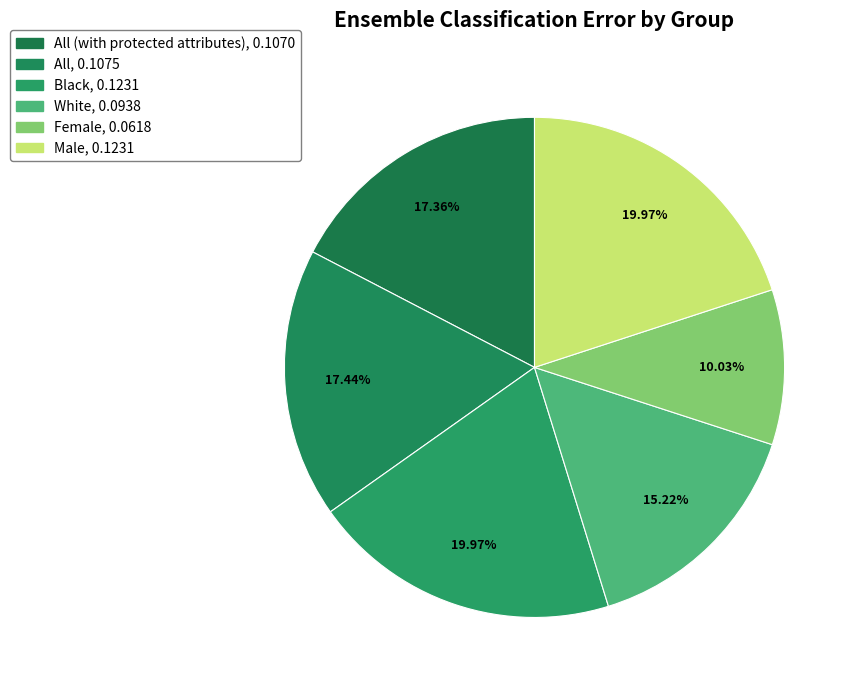

Rank the categories by value from highest to lowest.

Black, Male, All, All (with protected attributes), White, Female